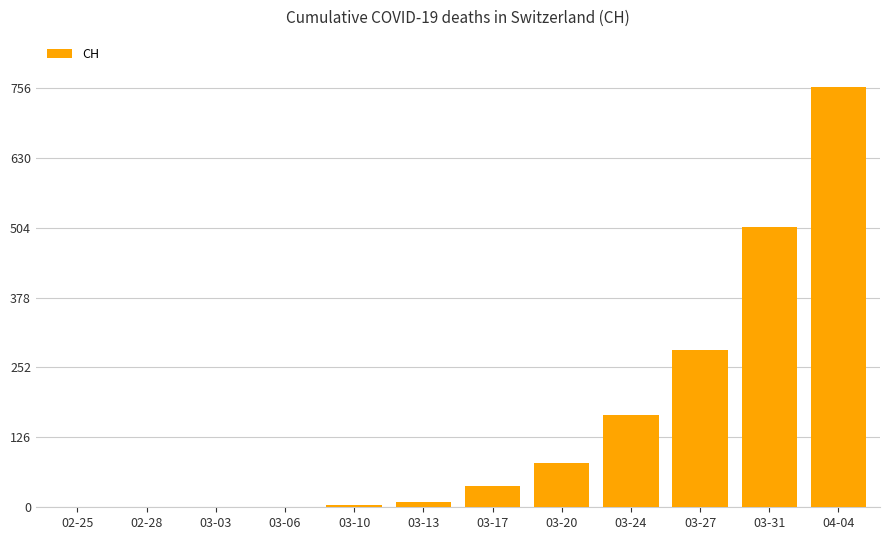

How many categories are shown in the chart?

12